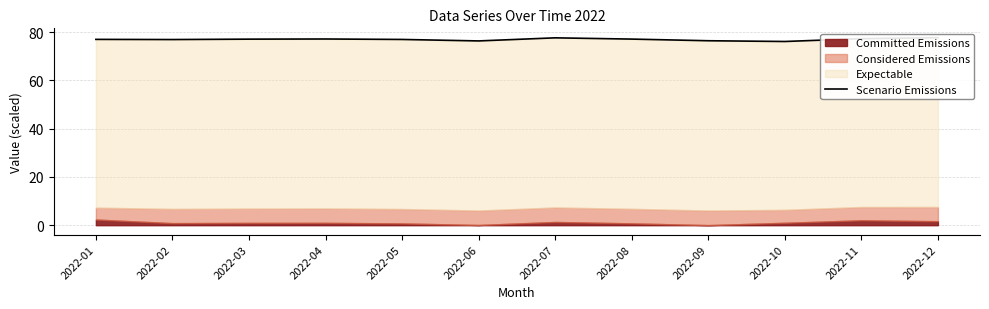

List the labels in order of value, smallest first.

2022-10, 2022-06, 2022-09, 2022-02, 2022-05, 2022-01, 2022-03, 2022-08, 2022-04, 2022-11, 2022-07, 2022-12